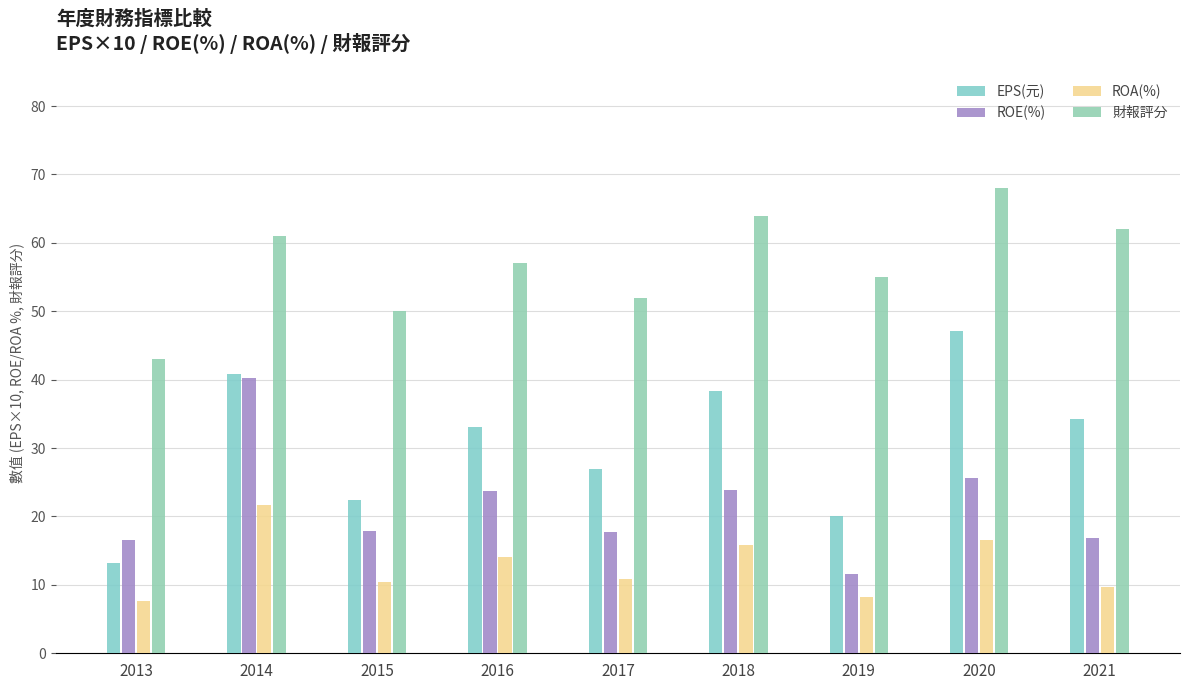

Is the value of ROE(%) at 2016 greater than the value of ROA(%) at 2020?

Yes